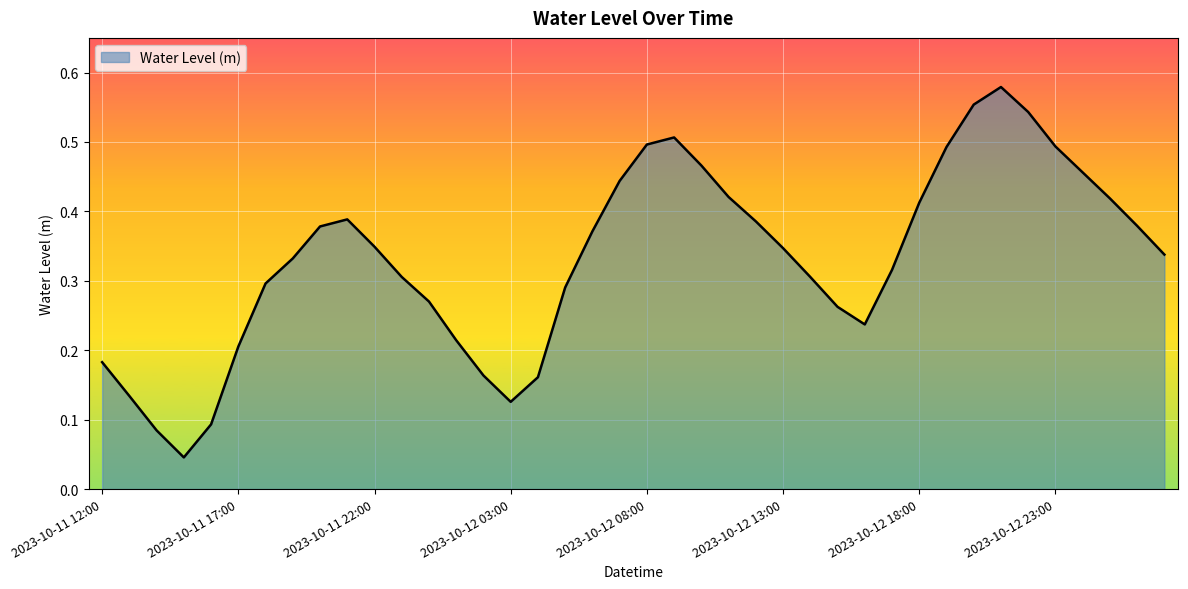

How many lines are shown in the chart?

1